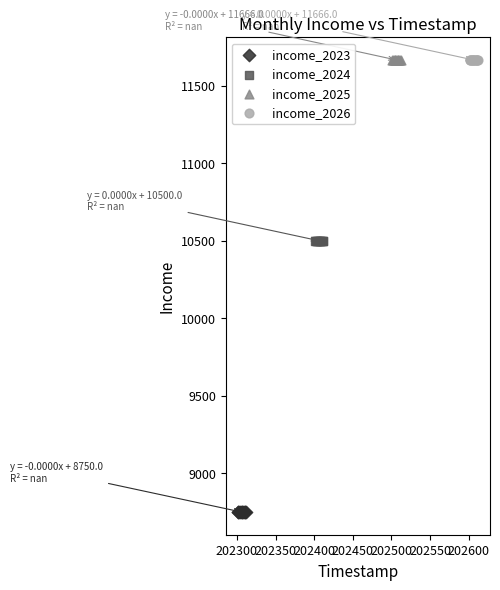

Which series reaches the minimum Y coordinate?

income_2023